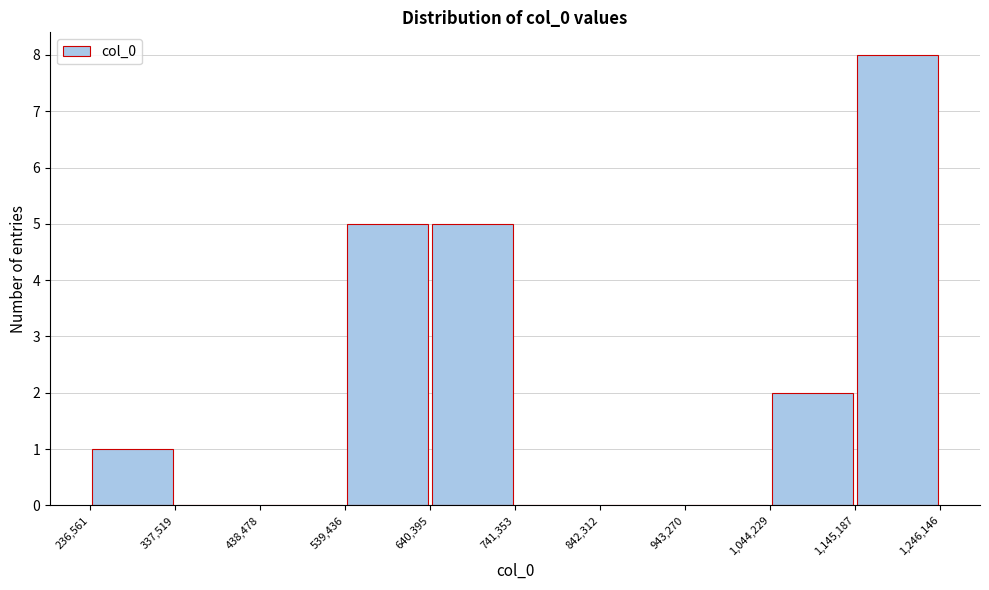

Reading left to right, list every bar in this chart as the range it spans on the x-axis followed by its height. The values are not printed on the chart, so give them approximately, as read against the axis.

236,561 to 337,519: 1
337,519 to 438,478: 0
438,478 to 539,436: 0
539,436 to 640,395: 5
640,395 to 741,353: 5
741,353 to 842,312: 0
842,312 to 943,270: 0
943,270 to 1,044,229: 0
1,044,229 to 1,145,187: 2
1,145,187 to 1,246,146: 8